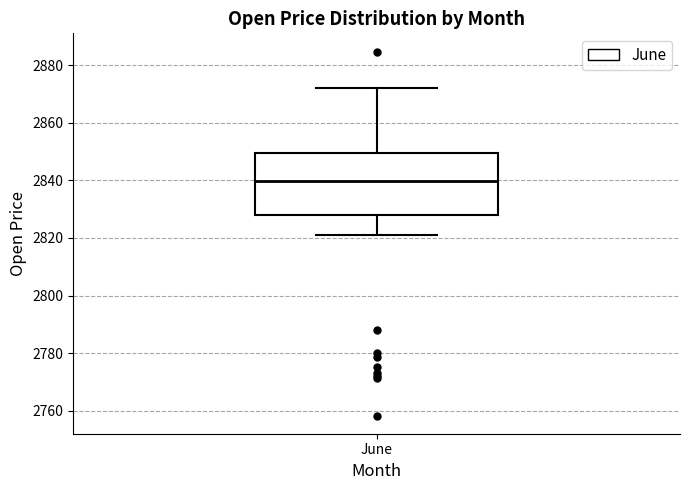

Transcribe this box plot: give where the median line is, the range the box spans, and where the two whiskers end, as read against the y-axis. The values are not printed on the chart, so give them approximately, as read against the axis.

median 2840, box 2828 to 2850, whiskers 2822 to 2872